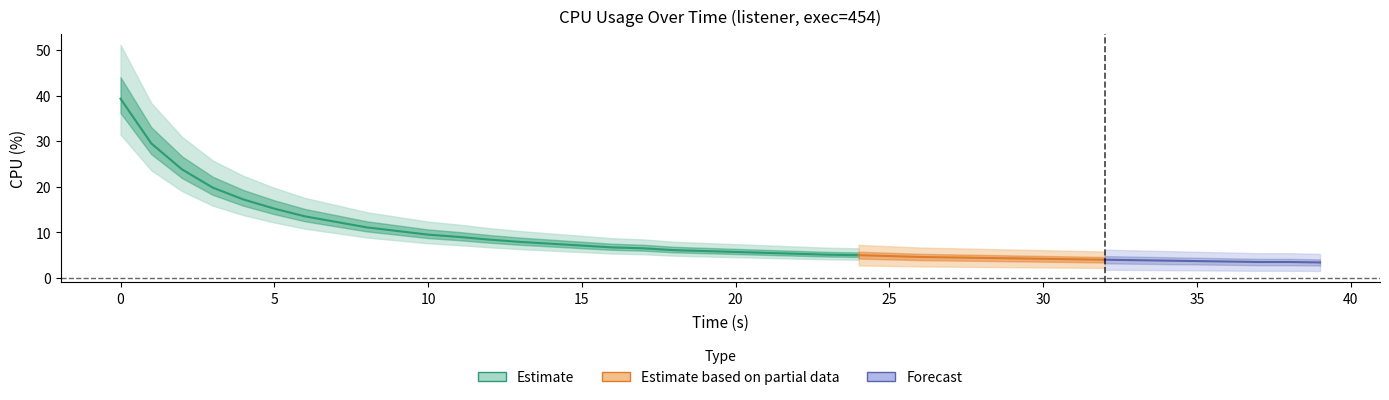

The value at 2 is 16.1. True or false?

False